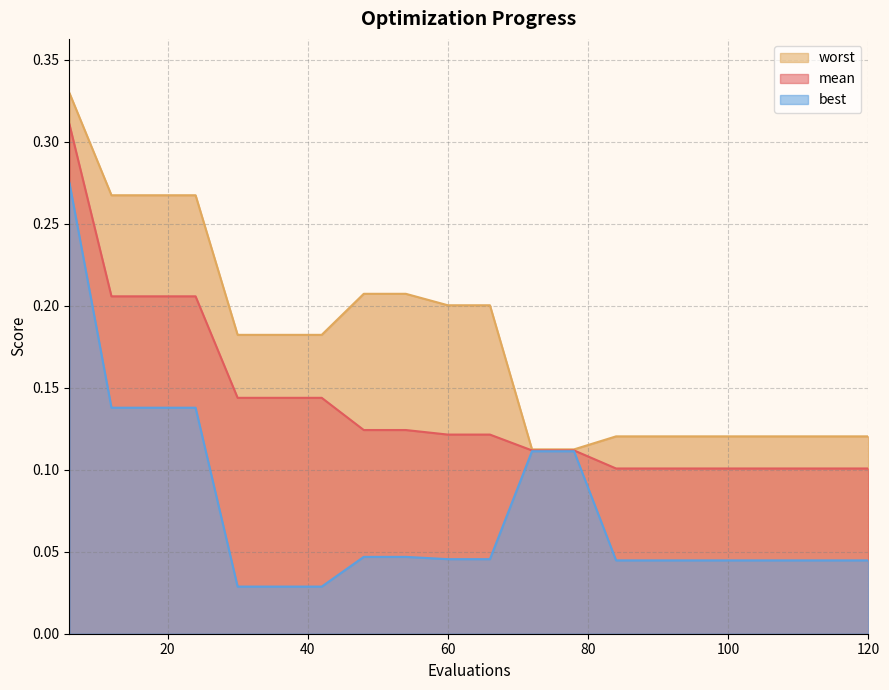

What is the value of the mean point at the 16th from the left?

0.1